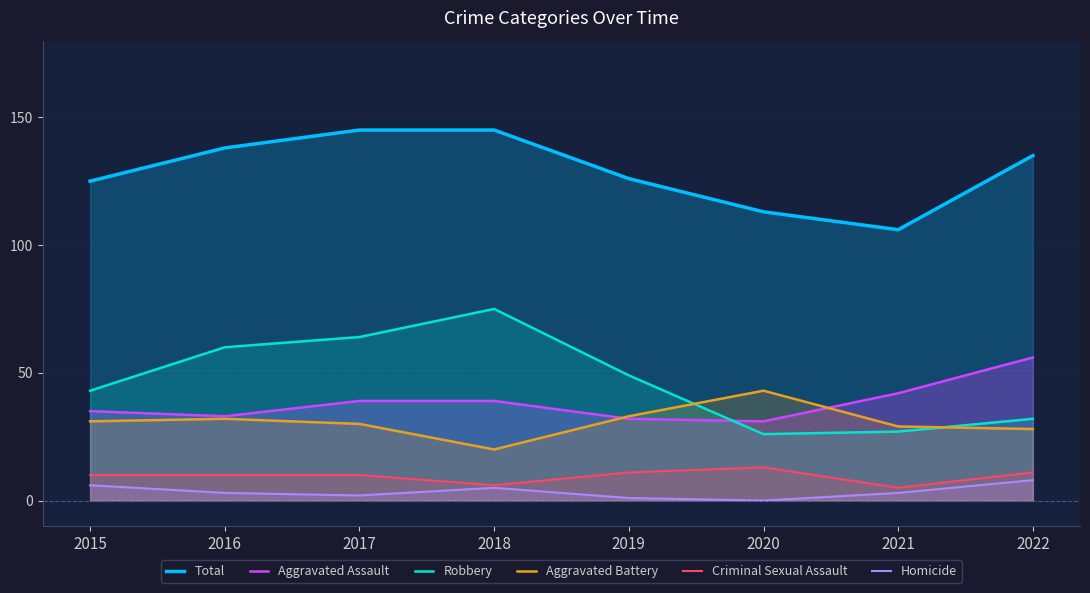

What is the difference between the highest and lowest values at 2018?

140